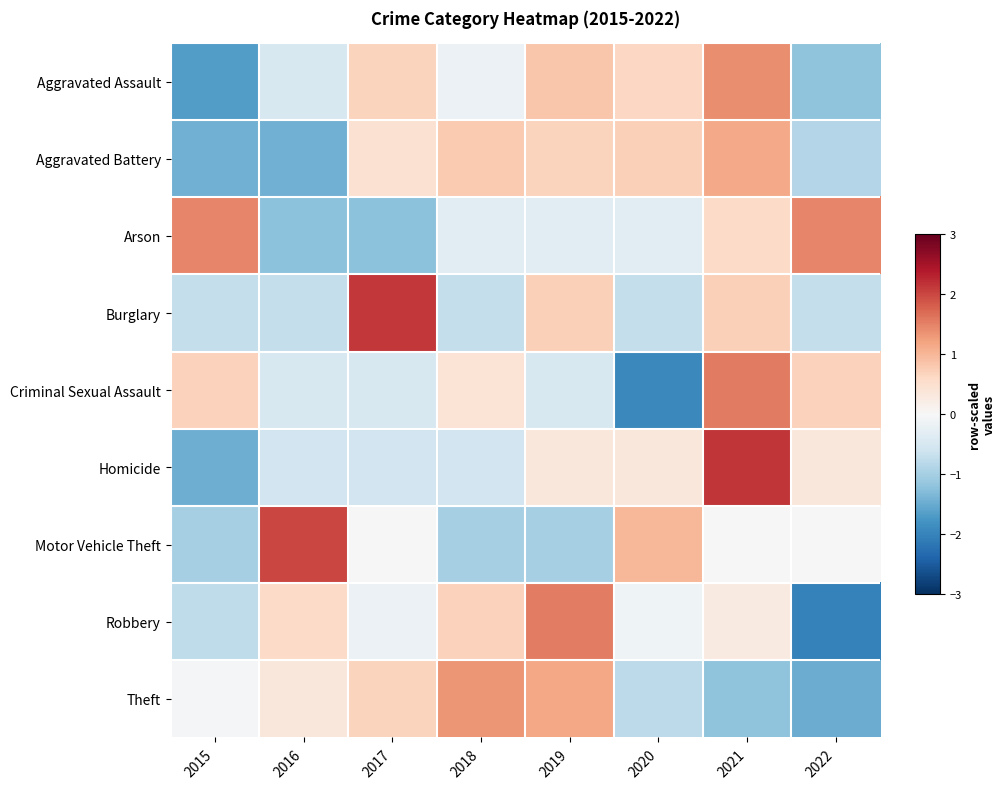

Rank the series by their maximum value, from lowest to highest.

Aggravated Battery, Theft, Aggravated Assault, Arson, Robbery, Criminal Sexual Assault, Motor Vehicle Theft, Burglary, Homicide